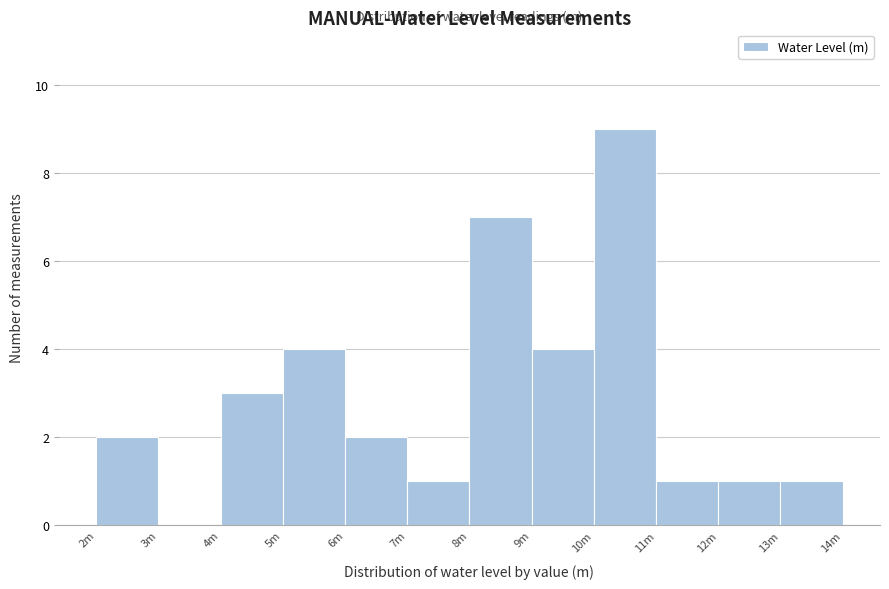

Reading left to right, extract all data points from this chart.

2m=2	3m=0	4m=3	5m=4	6m=2	7m=1	8m=7	9m=4	10m=9	11m=1	12m=1	13m=1